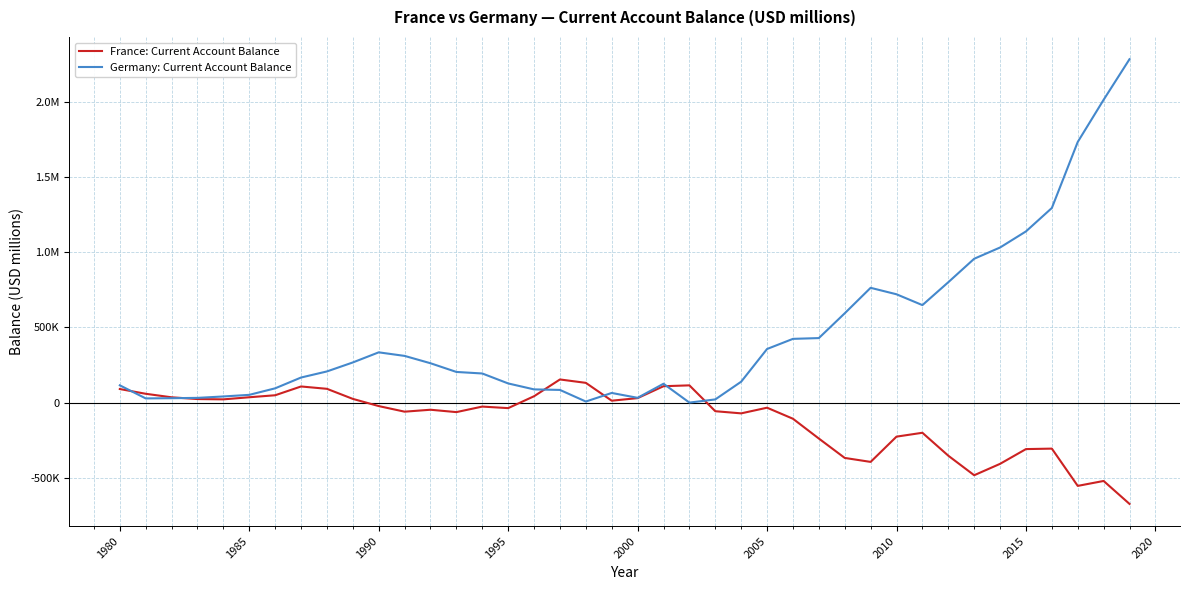

Does the chart display data point markers on the line(s)?

No